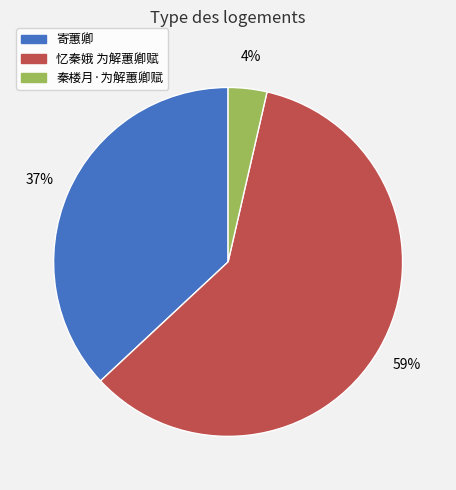

Is the sum of 寄蕙卿 and 忆秦娥 为解蕙卿赋 greater than half?

Yes